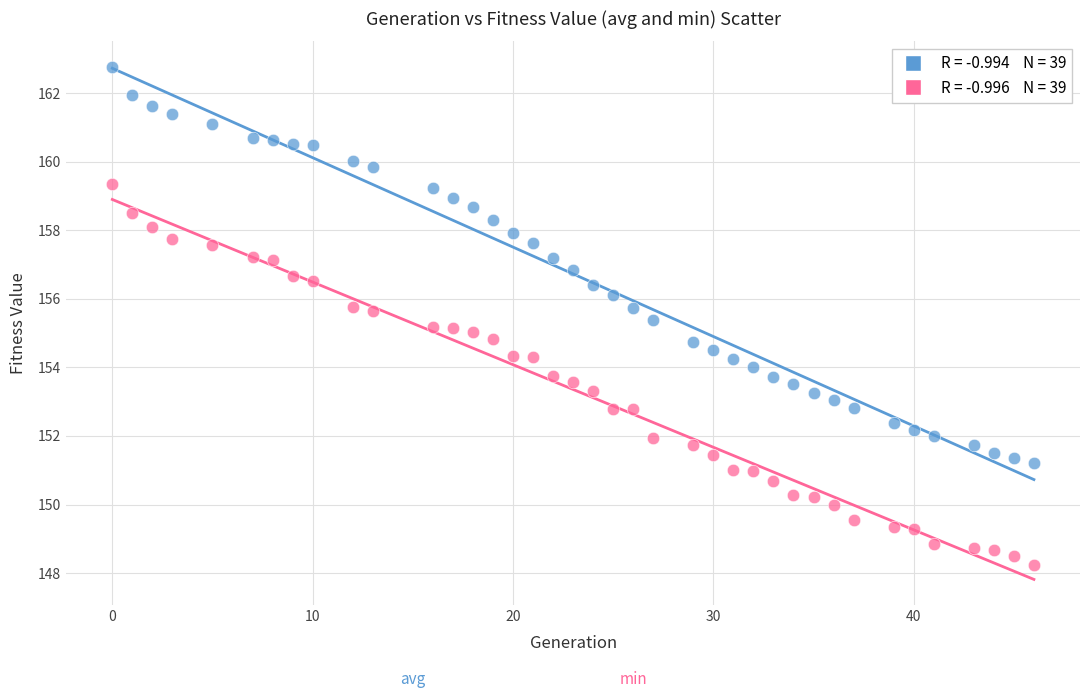

Across all data points, what is the range of X values (max minus min)?

46.0